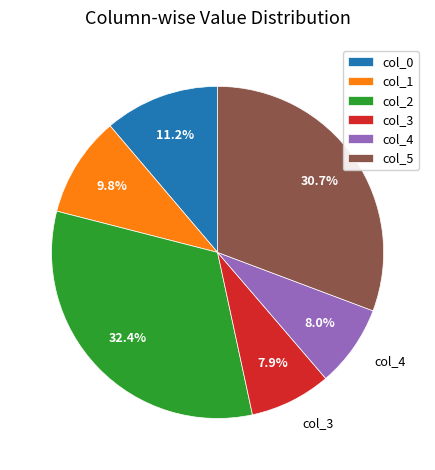

To the nearest percent, what percentage of the pie is col_3?

8%